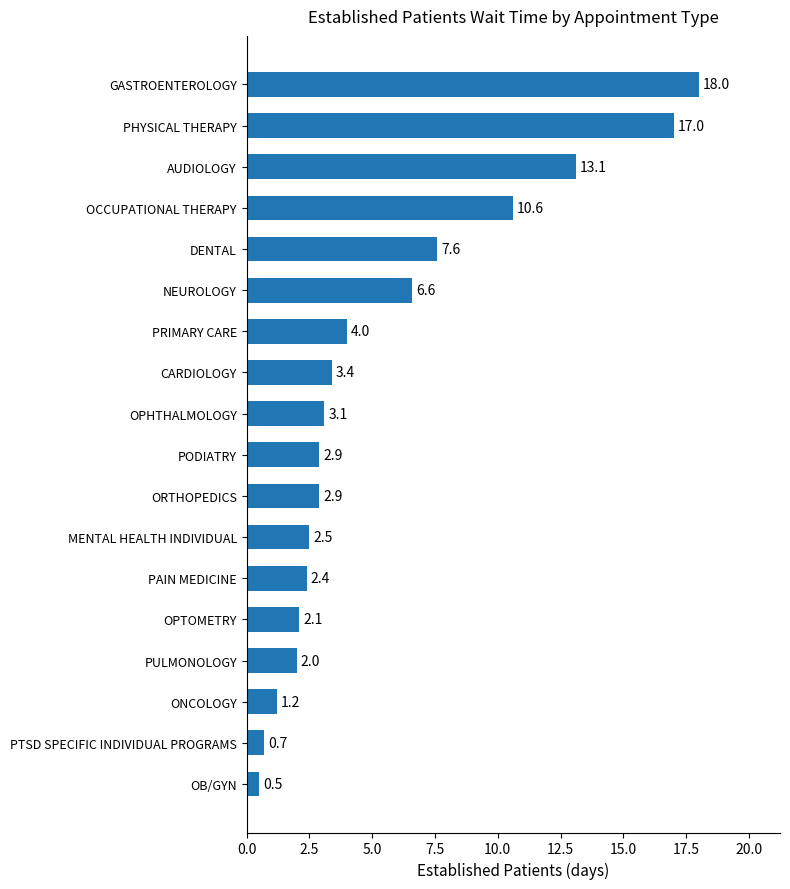

How many categories are shown in the chart?

18